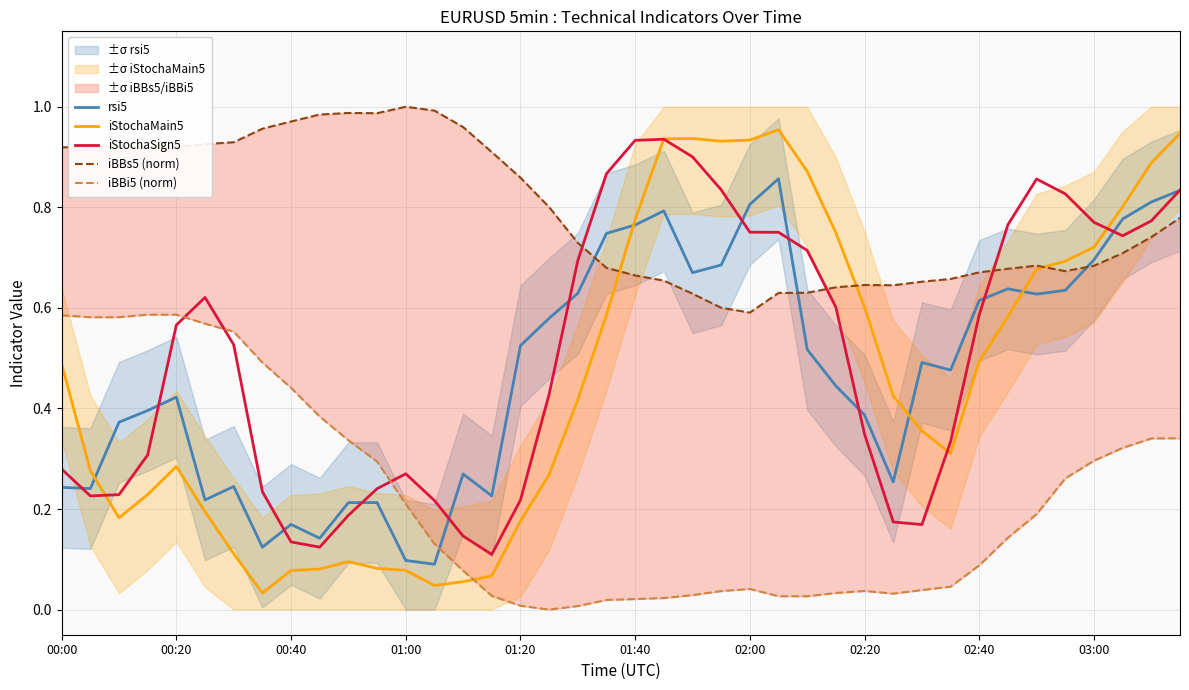

At how many categories does at least one series exceed 0?

40